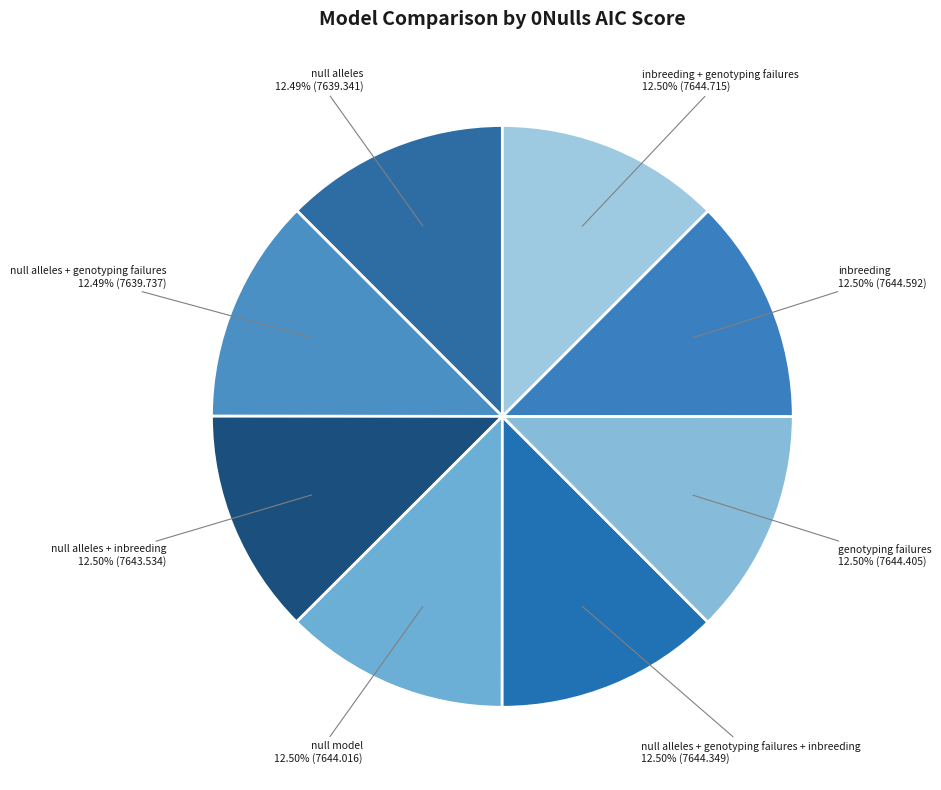

To the nearest percent, what portion does null alleles represent?

12%